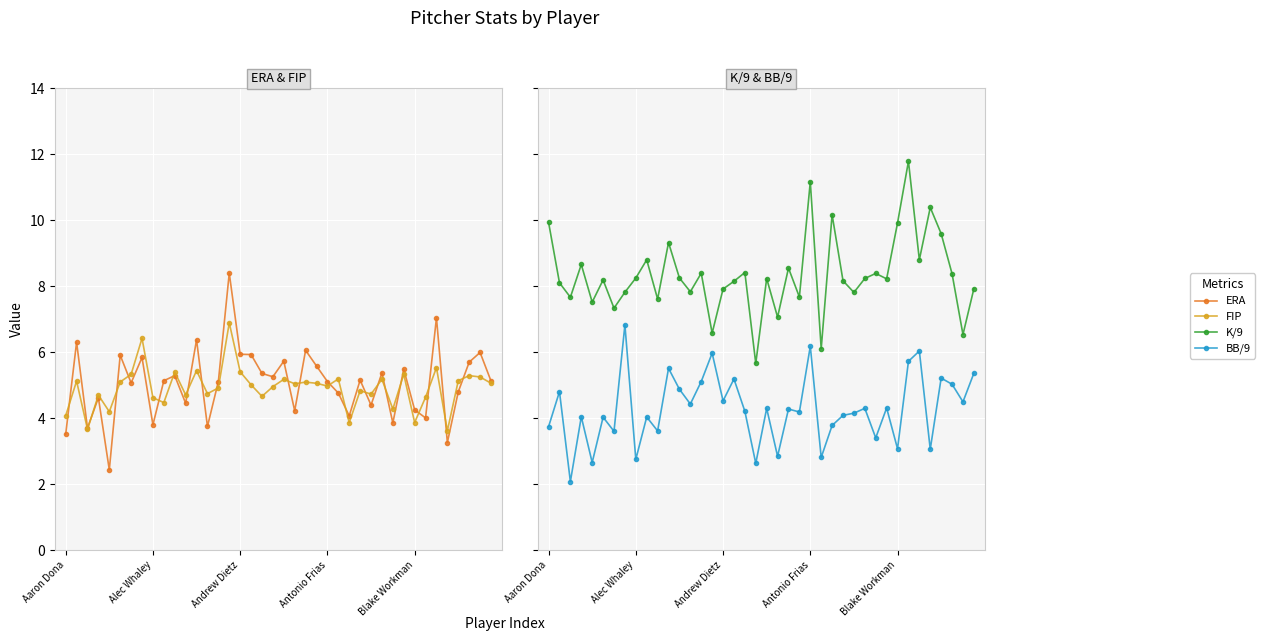

How many times do BB/9 and FIP cross each other?

15